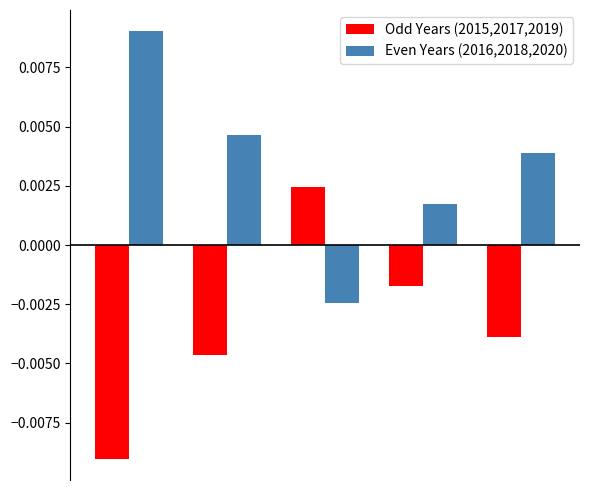

How many negative values does the Even Years (2016,2018,2020) series have?

1